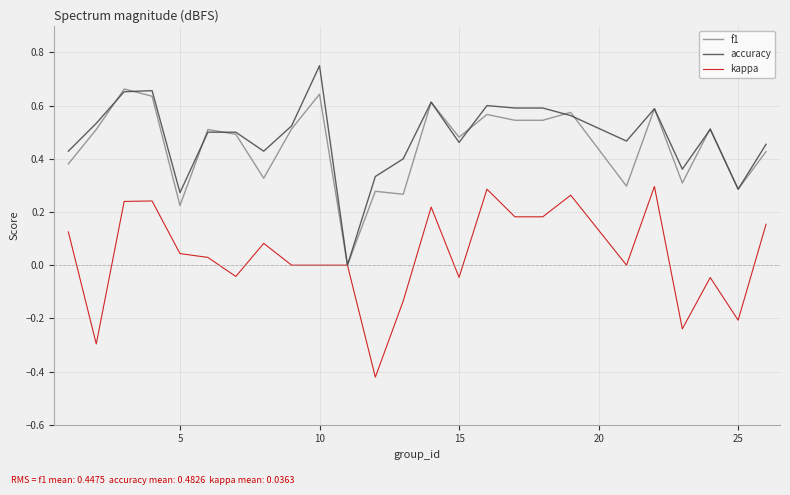

Rank the series by their maximum value, from lowest to highest.

kappa, f1, accuracy